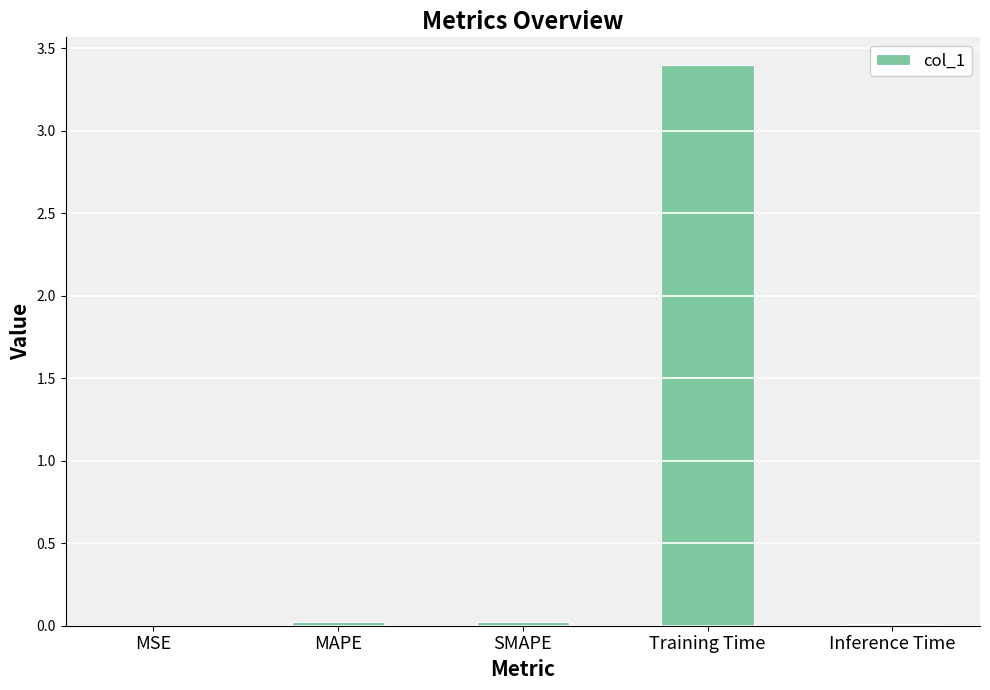

True or false: the data shows 0.0 at MSE.

True